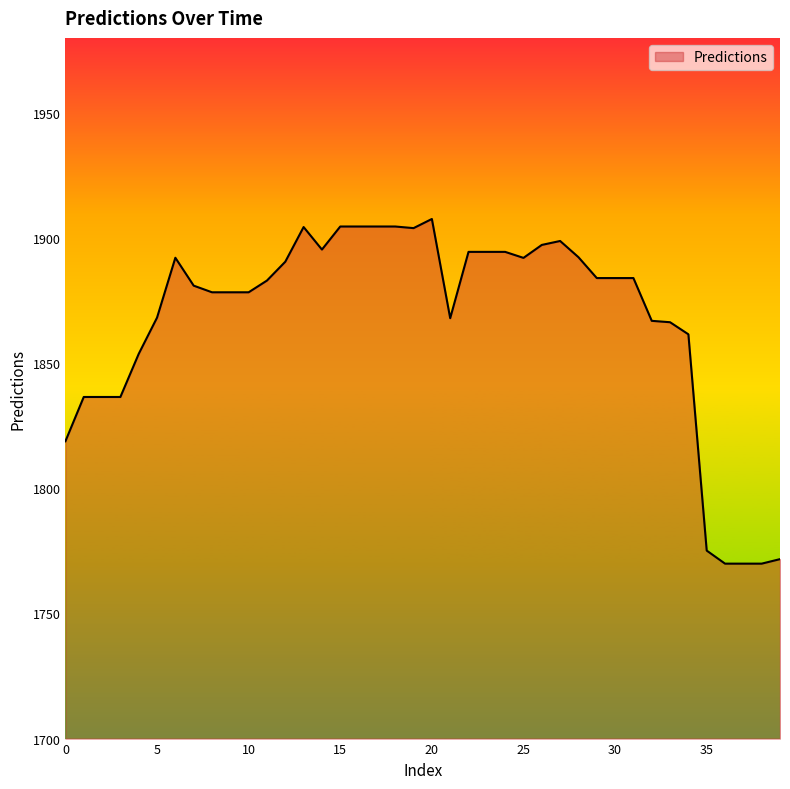

How many lines are shown in the chart?

1